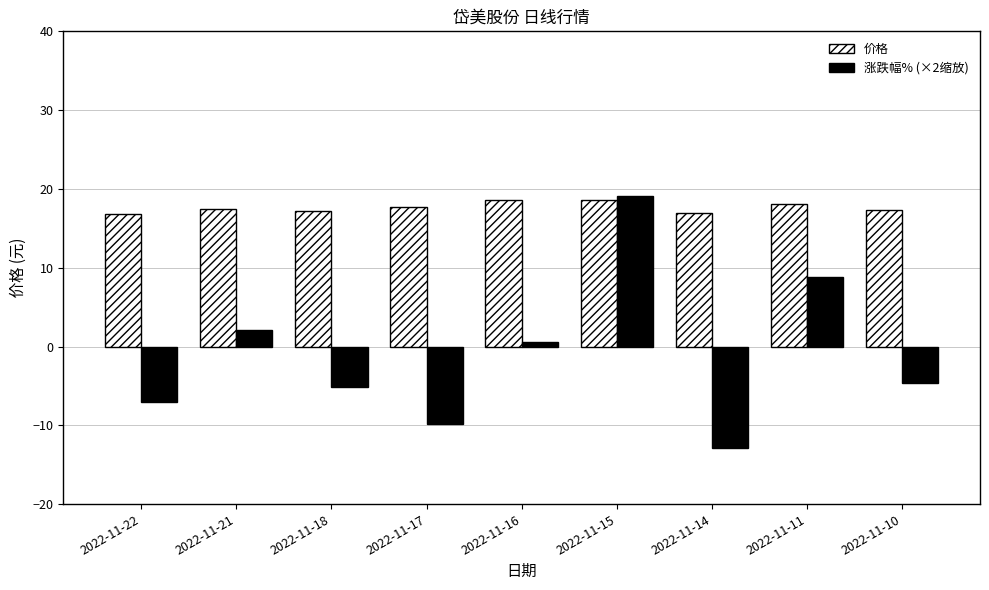

What is the highest value of the 价格 series?

18.6